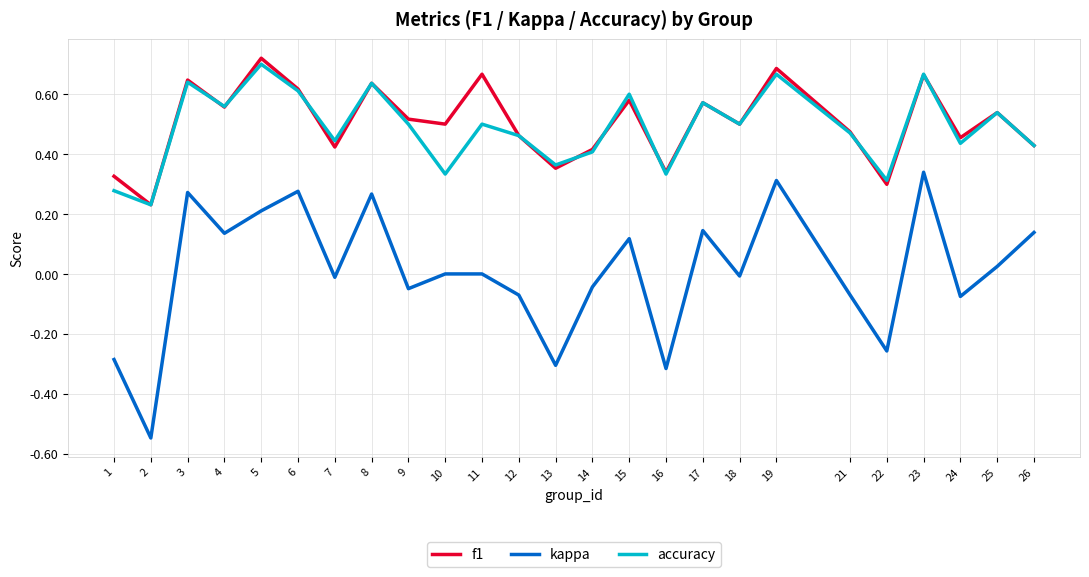

Which series has the largest range (max minus min)?

kappa